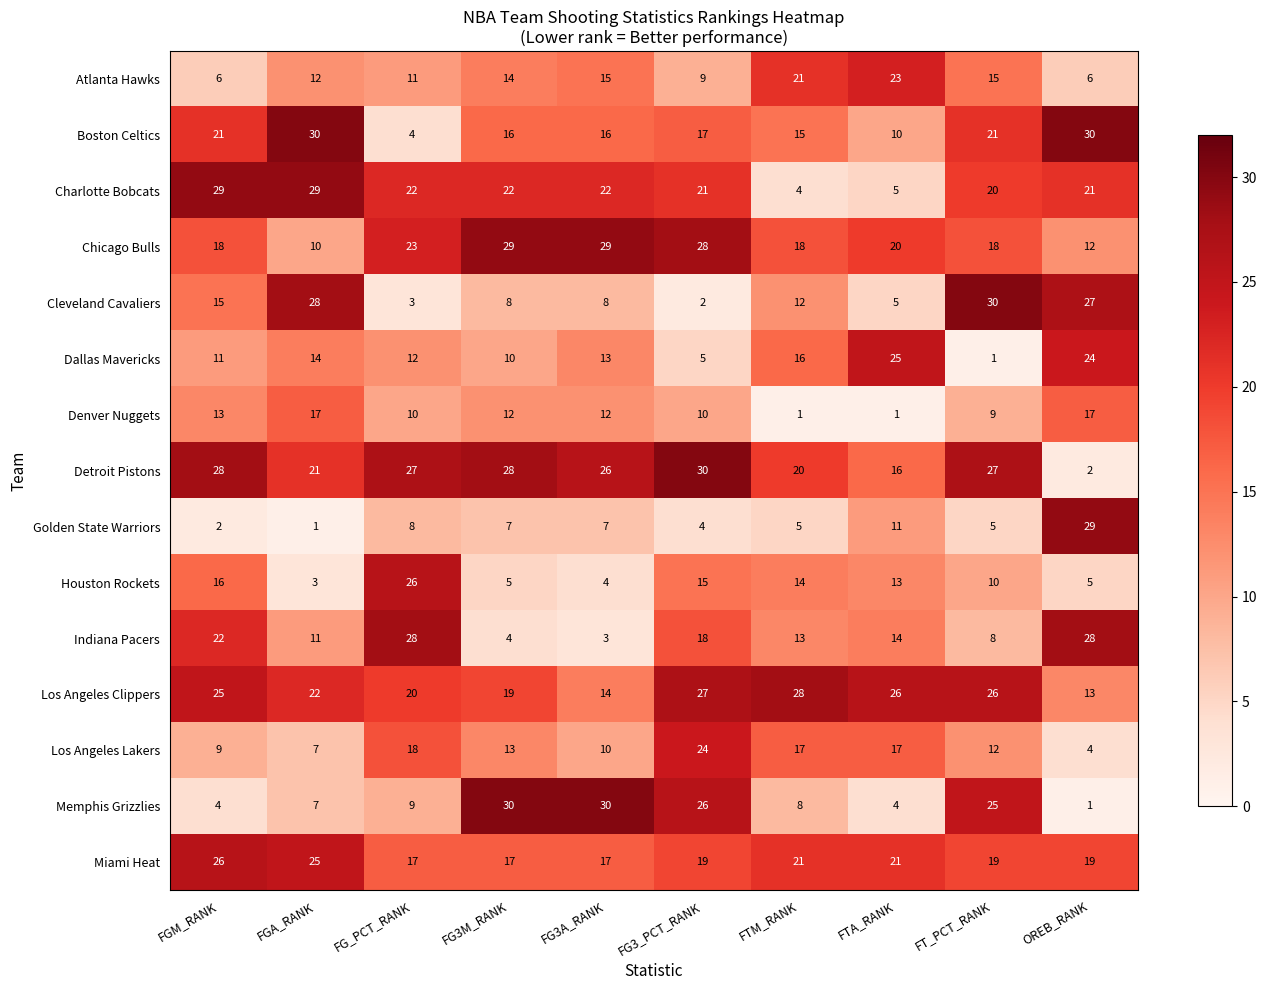

At which category is the sum across all series the highest?

FG3_PCT_RANK